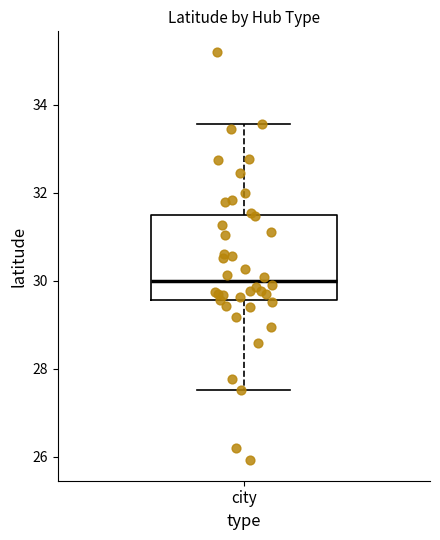

Read this box plot against the y-axis: the position of the median line, the range covered by the box, and the ends of both whiskers. The values are not printed on the chart, so give them approximately, as read against the axis.

median 30.0, box 29.6 to 31.4, whiskers 27.6 to 33.6